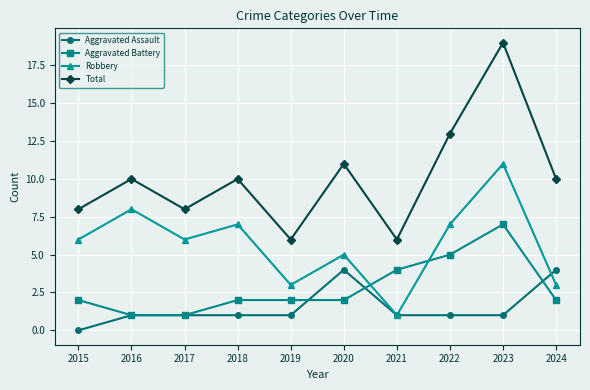

What is the total value across all series at 2020?

22